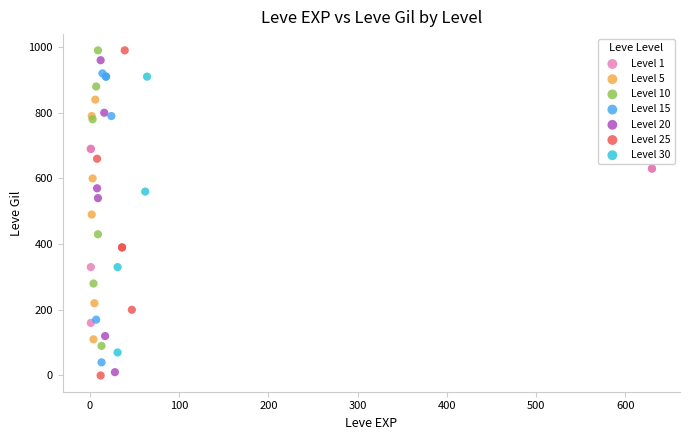

What are all the series names shown in the legend?

Level 1, Level 5, Level 10, Level 15, Level 20, Level 25, Level 30